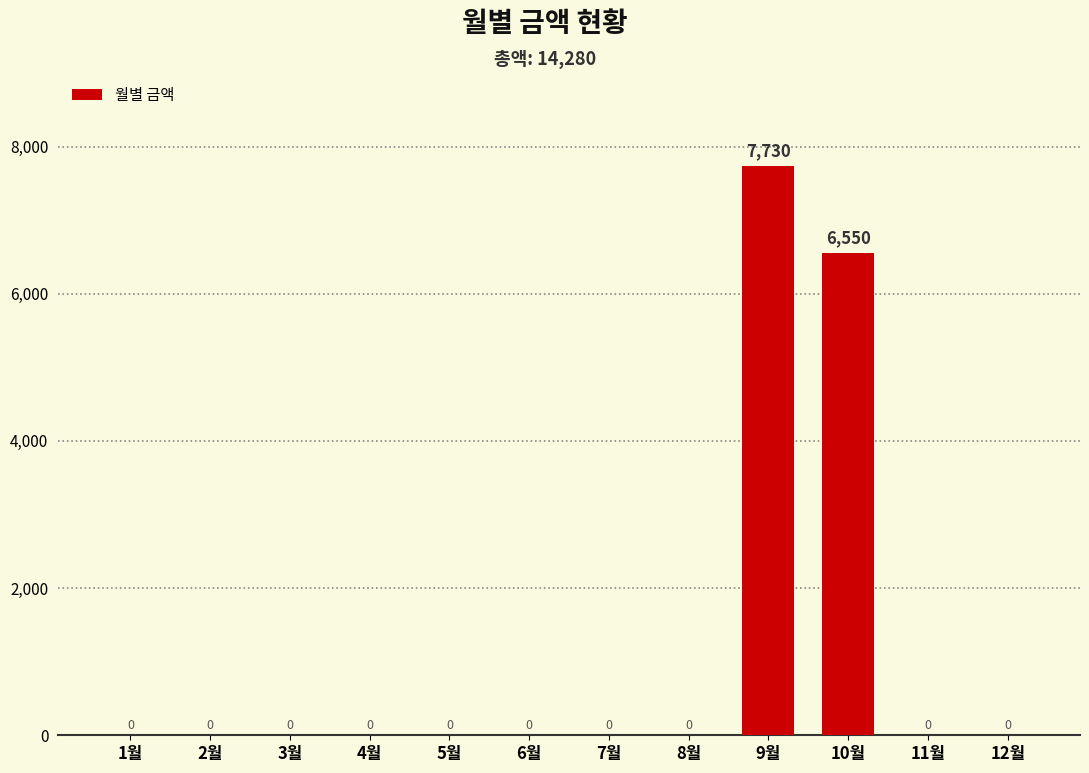

At which label is the value closest to 3865?

10월